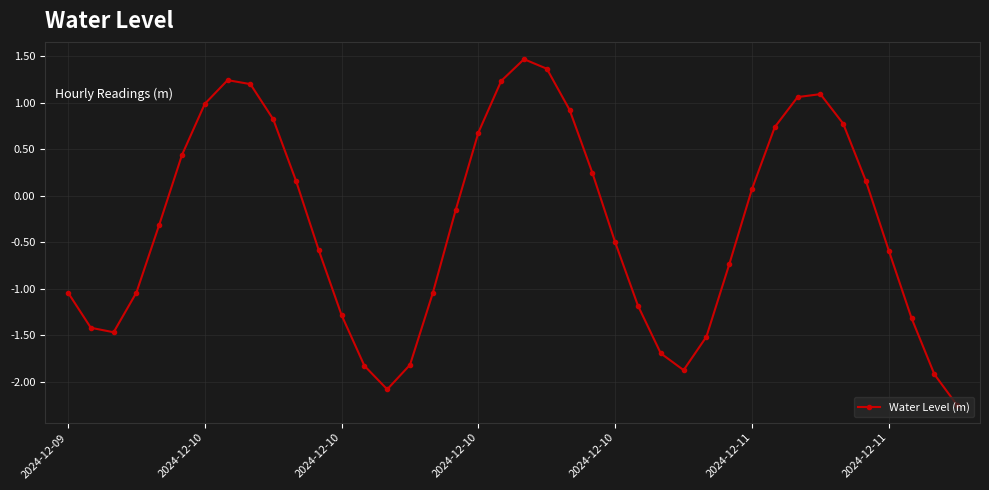

How many negative values are there?

22